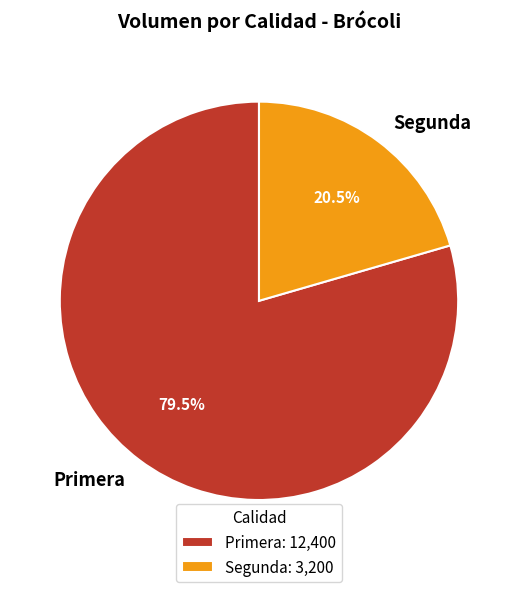

Is it true that Segunda is 15% of the pie?

False